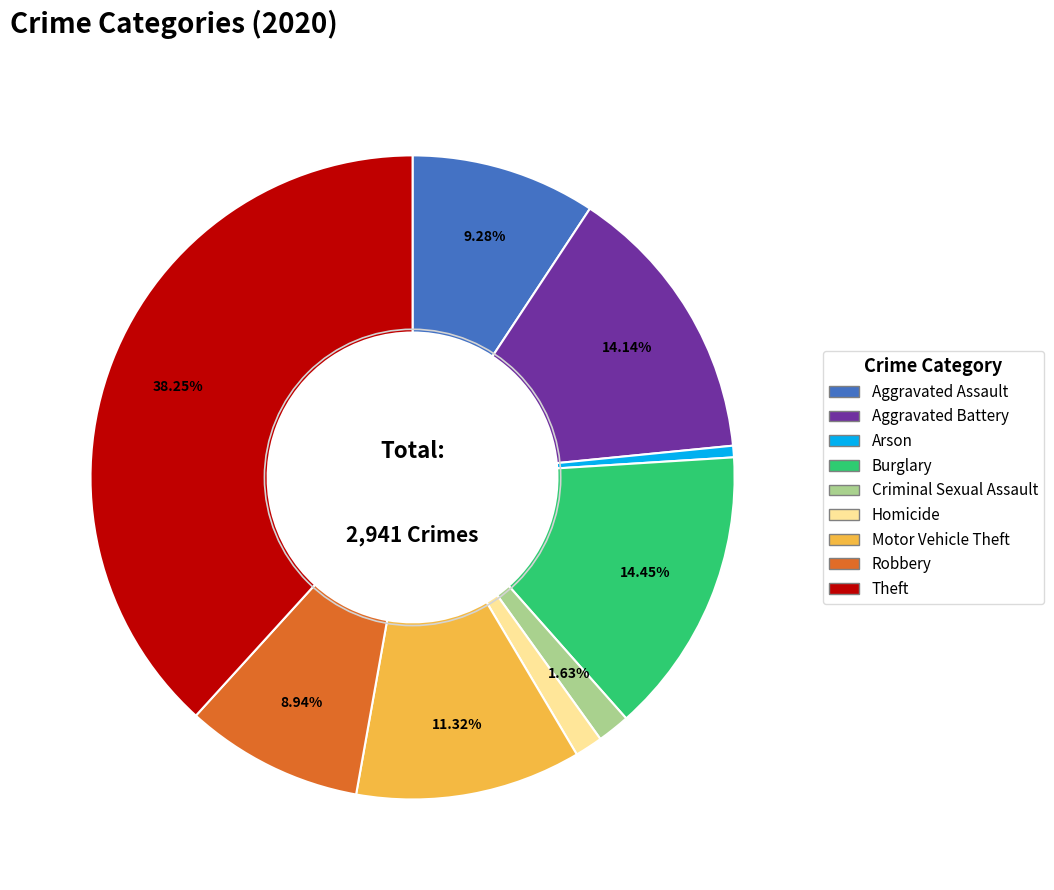

To the nearest percent, what portion does Arson represent?

1%